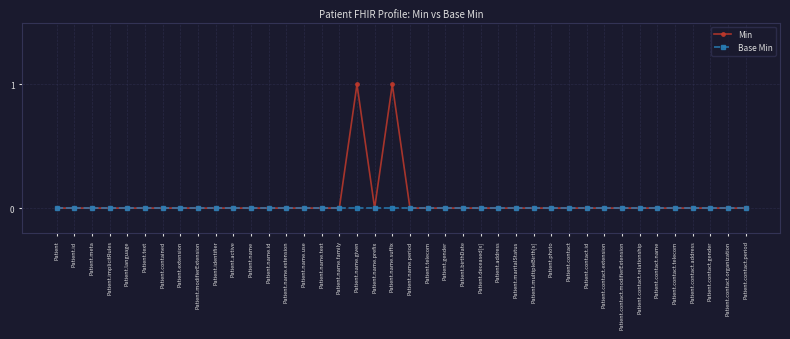

Which series has the widest spread of values?

Min